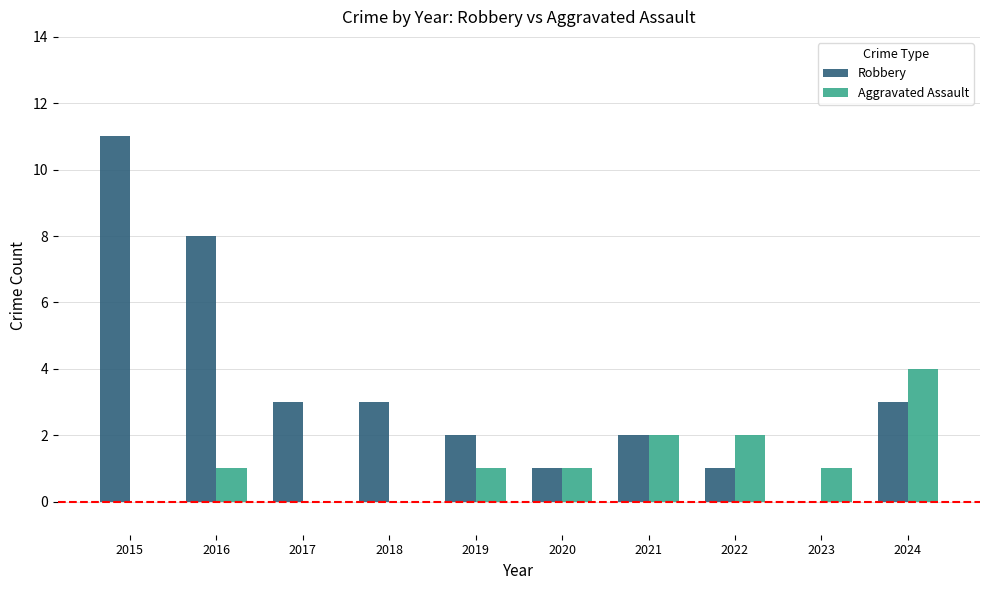

Between 2016 and 2020, which series saw the biggest shift?

Robbery